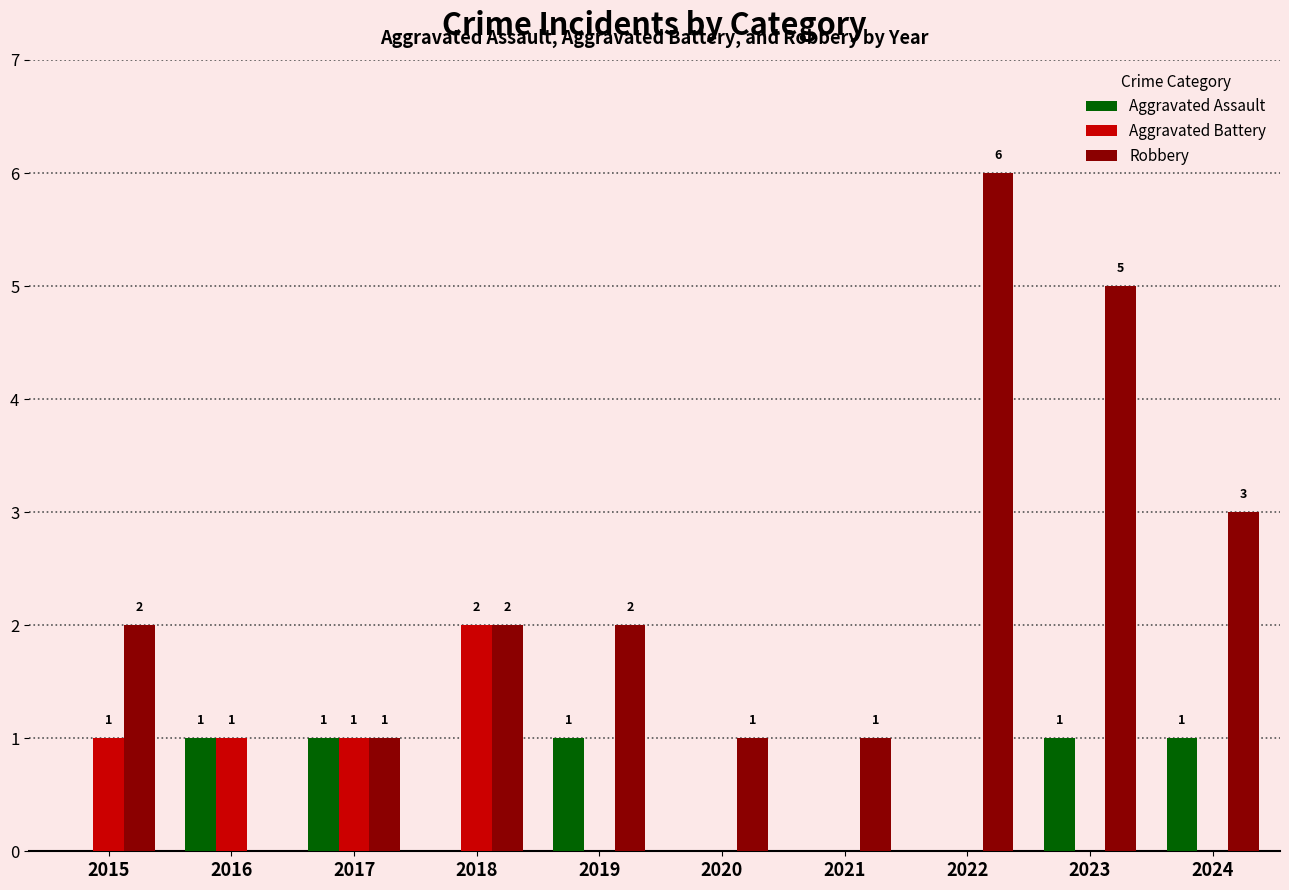

How many Robbery values are between 1 and 3?

7